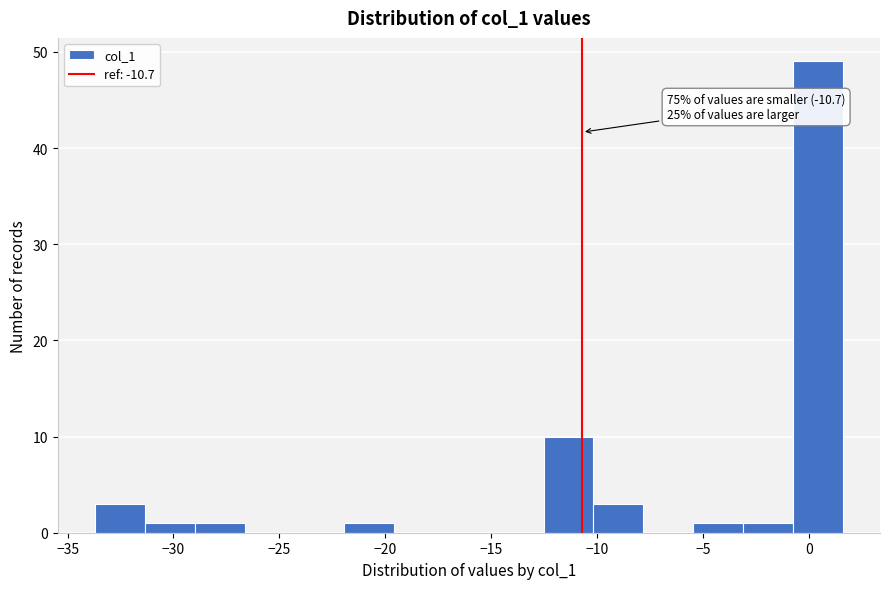

Over which range of the x-axis is the bar tallest?

-1.0 to 1.5